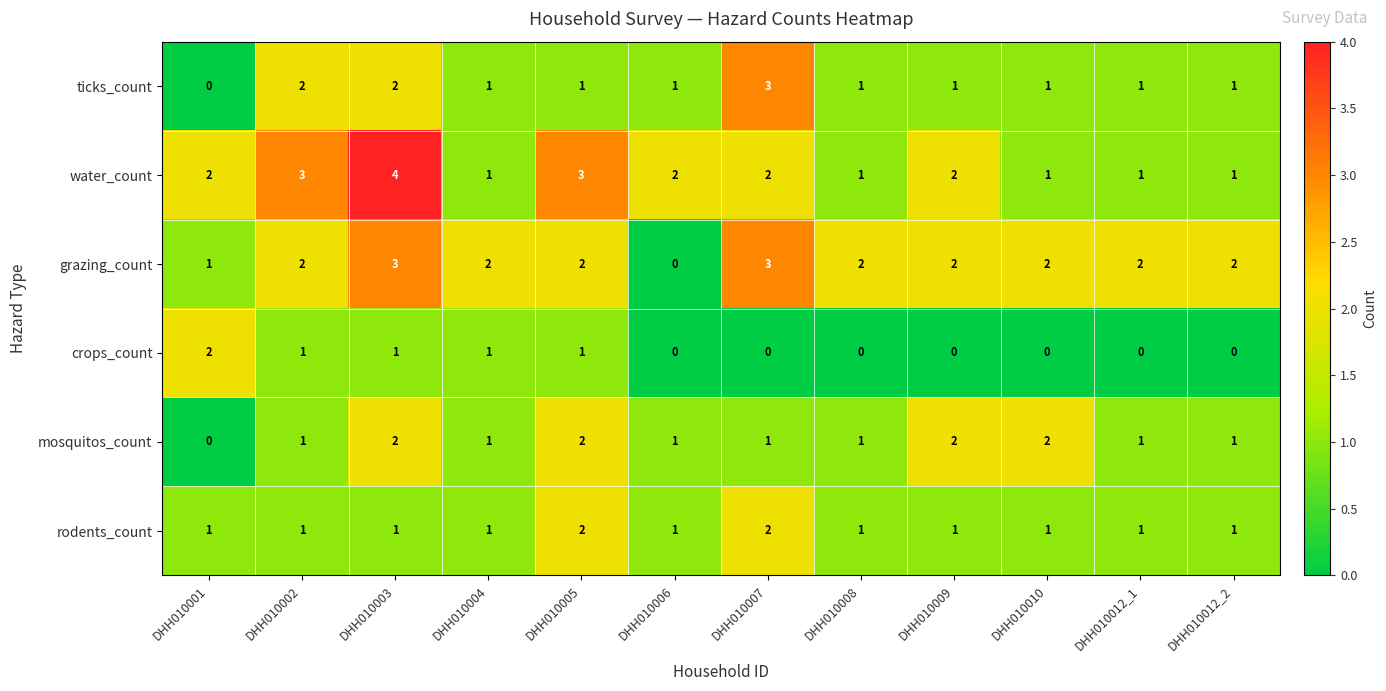

Between DHH010001 and DHH010005, which series saw the biggest shift?

mosquitos_count